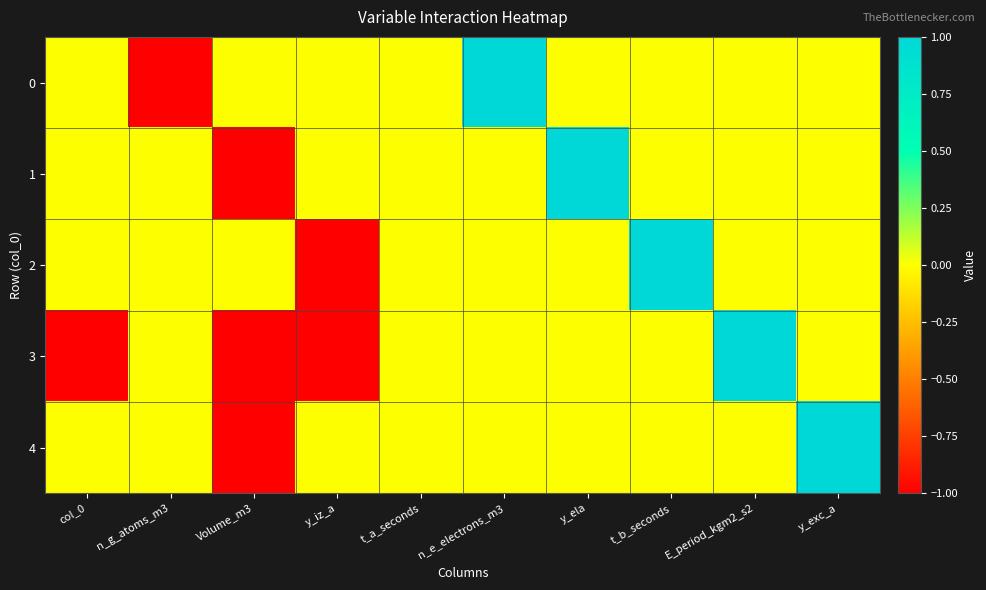

Rank the series by their maximum value, from lowest to highest.

0, 1, 2, 3, 4